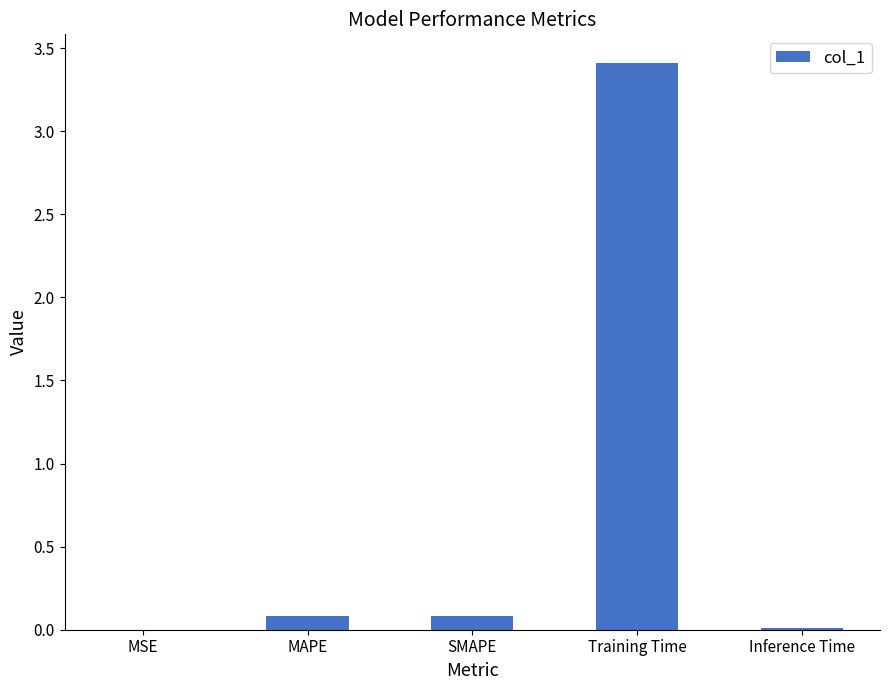

What is the change in value from MAPE to Inference Time?

-0.1